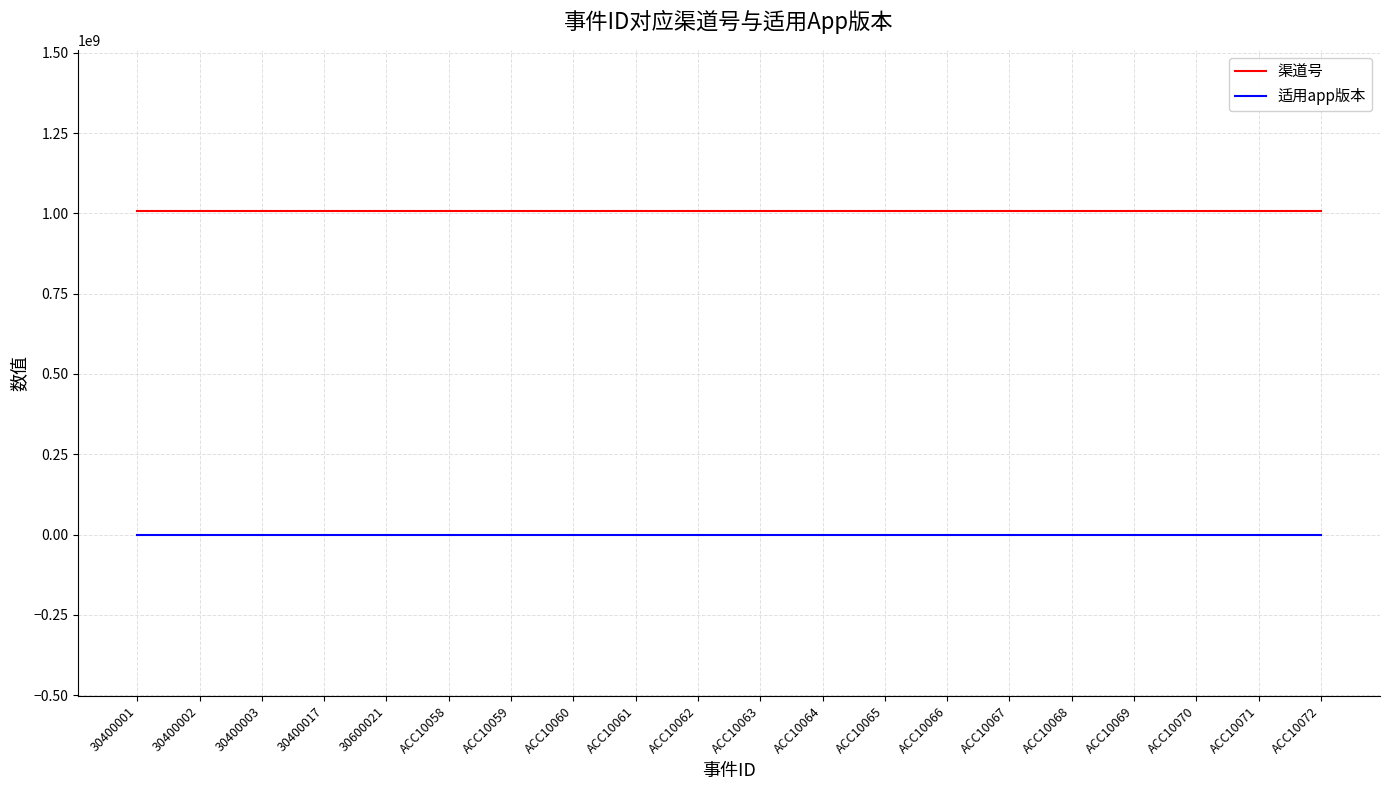

Is the value of 渠道号 at ACC10071 greater than the value of 适用app版本 at ACC10064?

Yes